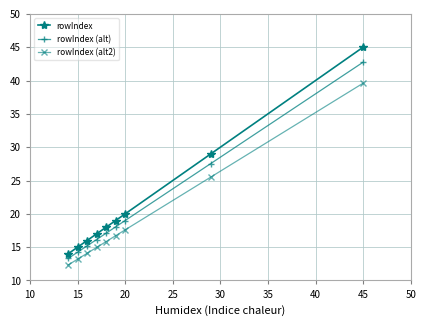

What are all the series names shown in the legend?

rowIndex, rowIndex (alt), rowIndex (alt2)